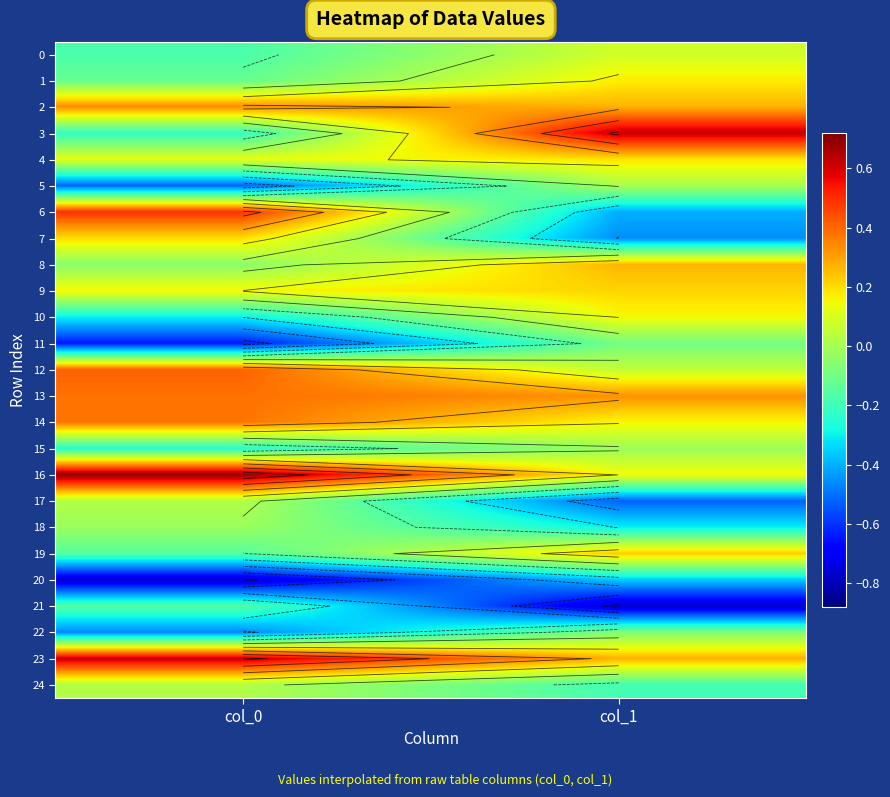

Which series has the widest spread of values?

6